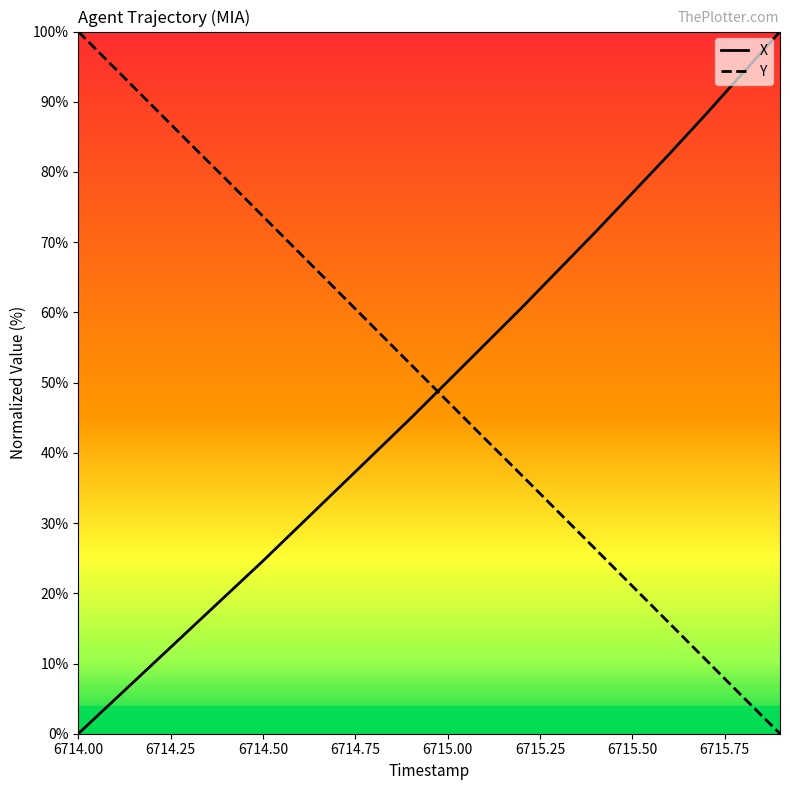

What are all the series names shown in the legend?

X, Y